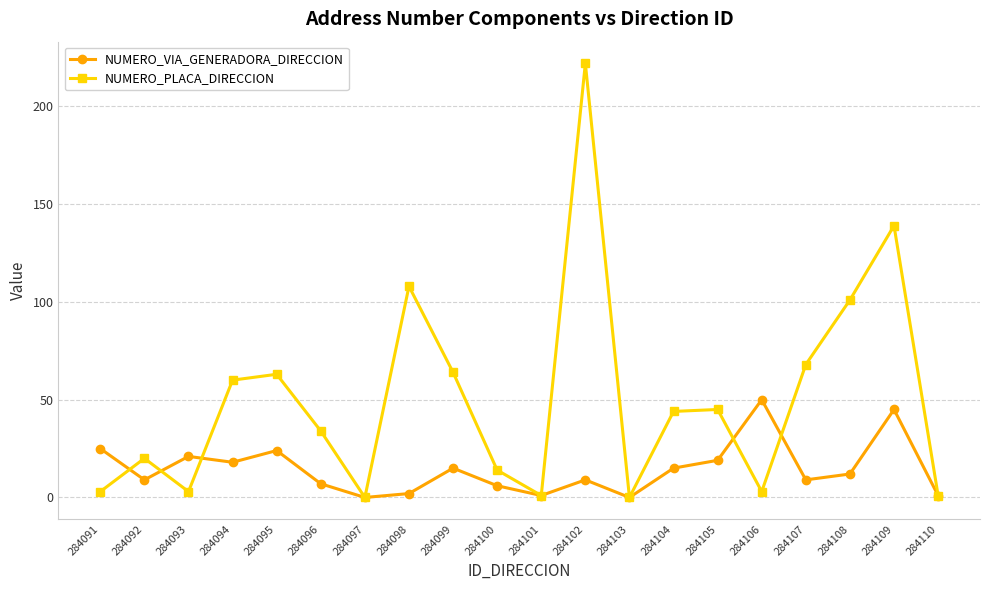

True or false: NUMERO_PLACA_DIRECCION has more than 2 points higher than both neighbors.

True